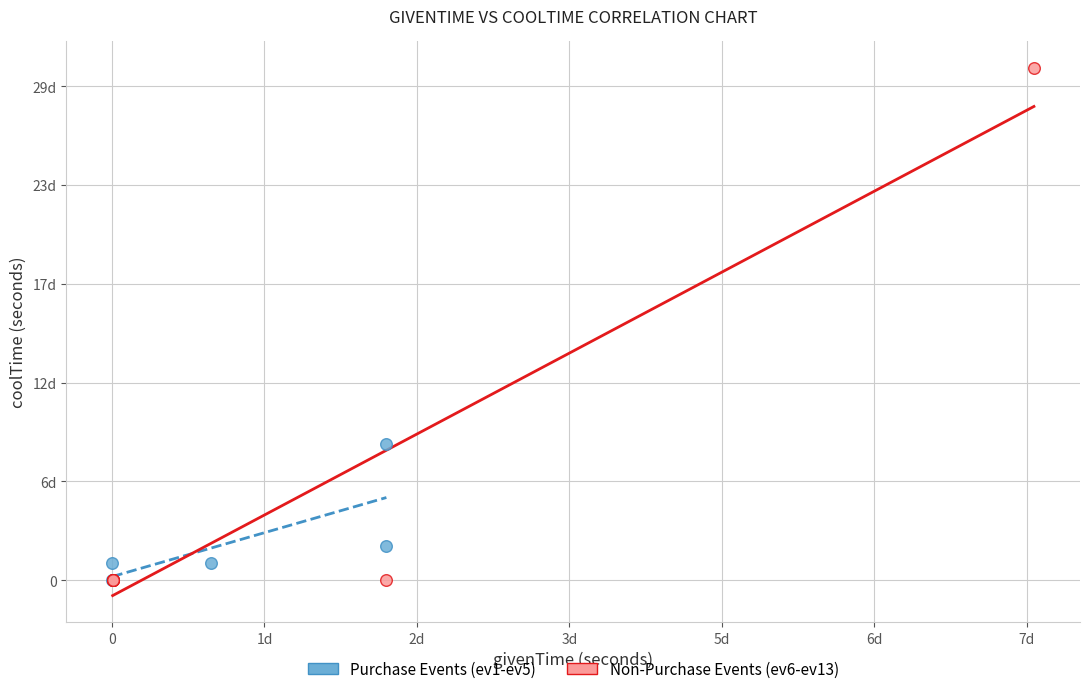

Which series has the largest Y range (max minus min)?

Non-Purchase Events (ev6-ev13)